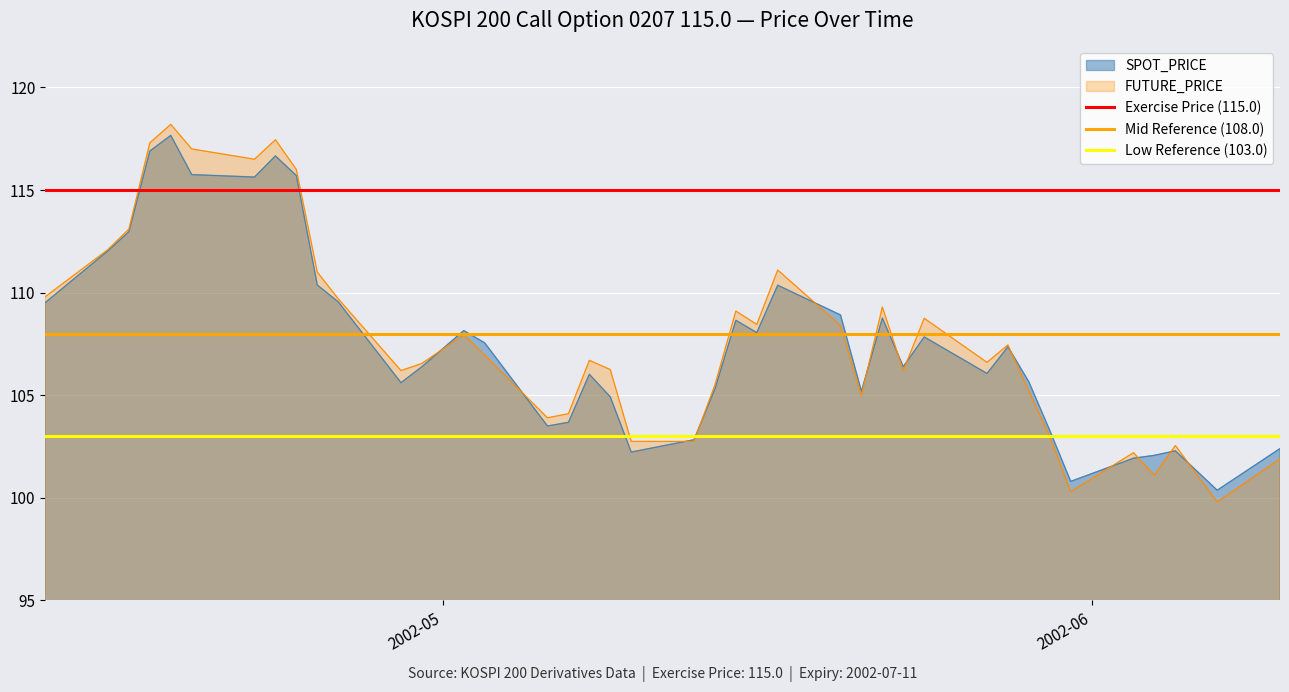

What is the value of the Low Reference (103.0) point at the 1st from the left?

103